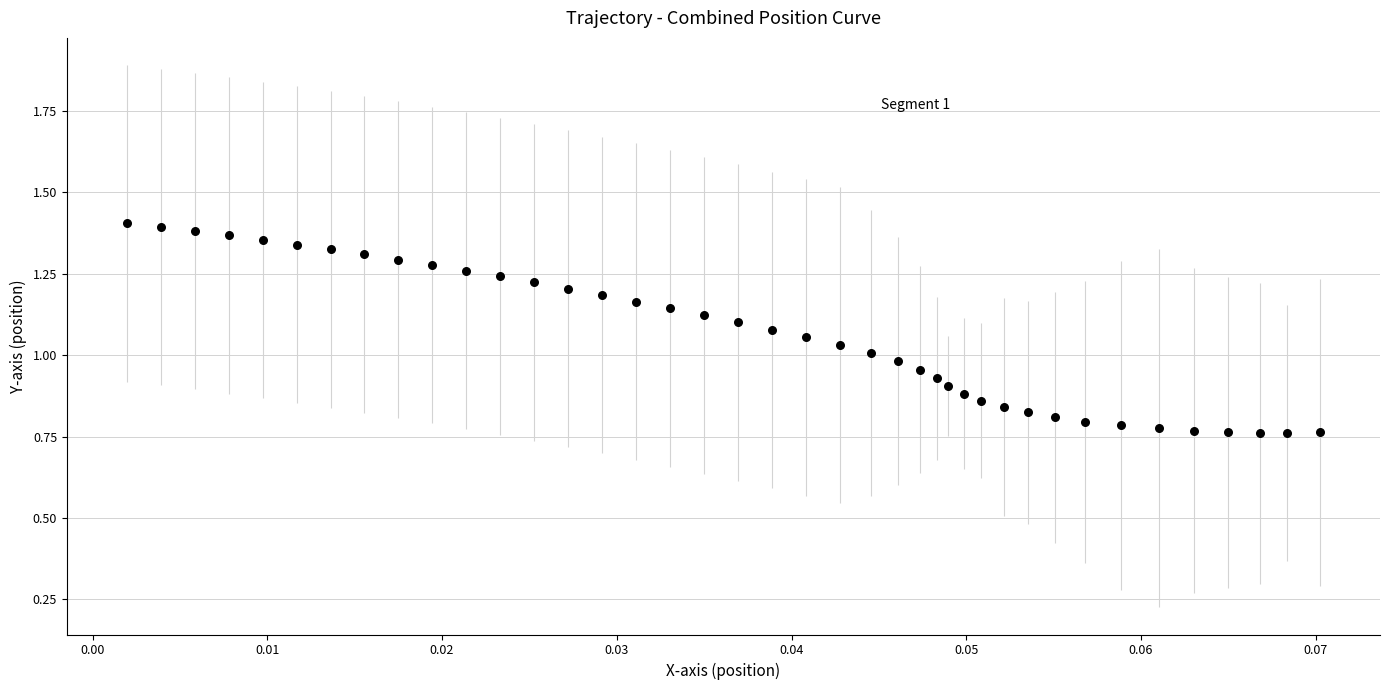

What is the range of Y values (max minus min)?

0.6